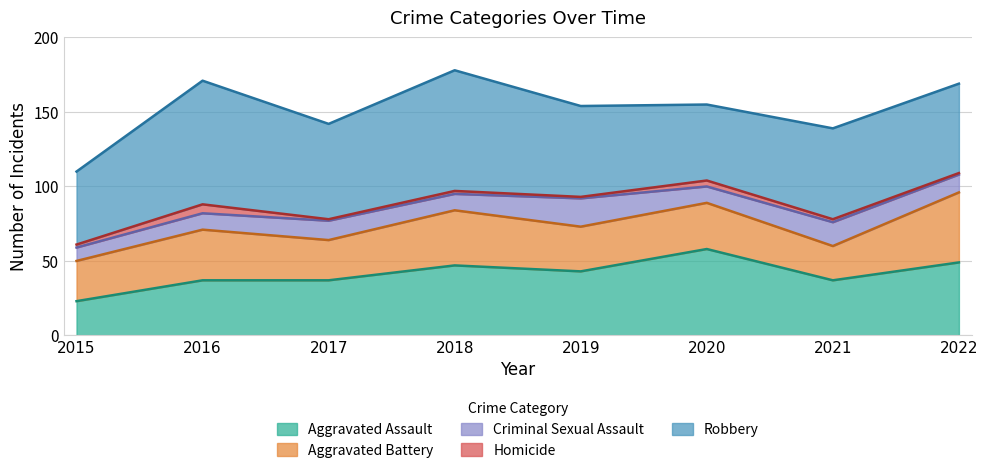

Where do Robbery and Aggravated Assault first cross each other?

2019 and 2020